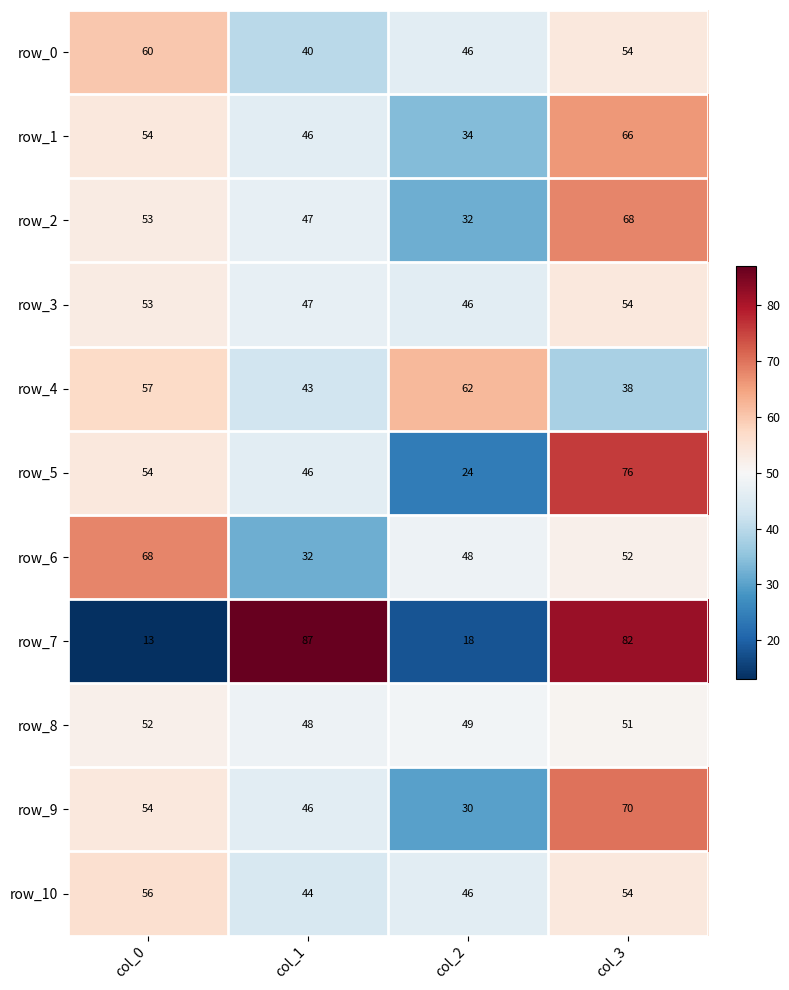

Reading right to left, extract all data points from this chart.

row_0: col_3=54	col_2=46	col_1=40	col_0=60
row_1: col_3=66	col_2=34	col_1=46	col_0=54
row_2: col_3=68	col_2=32	col_1=47	col_0=53
row_3: col_3=54	col_2=46	col_1=47	col_0=53
row_4: col_3=38	col_2=62	col_1=43	col_0=57
row_5: col_3=76	col_2=24	col_1=46	col_0=54
row_6: col_3=52	col_2=48	col_1=32	col_0=68
row_7: col_3=82	col_2=18	col_1=87	col_0=13
row_8: col_3=51	col_2=49	col_1=48	col_0=52
row_9: col_3=70	col_2=30	col_1=46	col_0=54
row_10: col_3=54	col_2=46	col_1=44	col_0=56